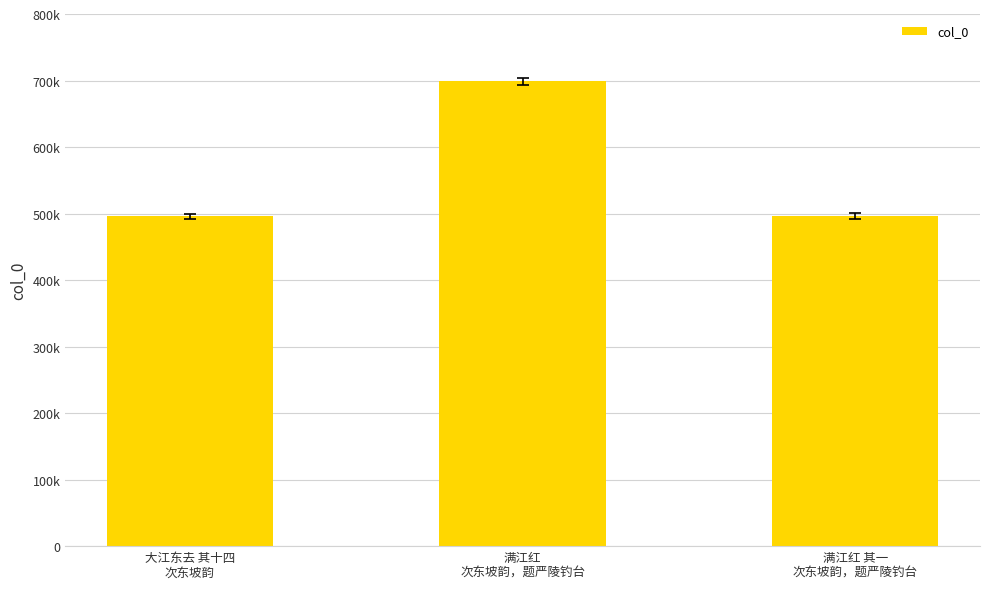

What is the label of the 1st bar from the left?

大江东去 其十四
次东坡韵